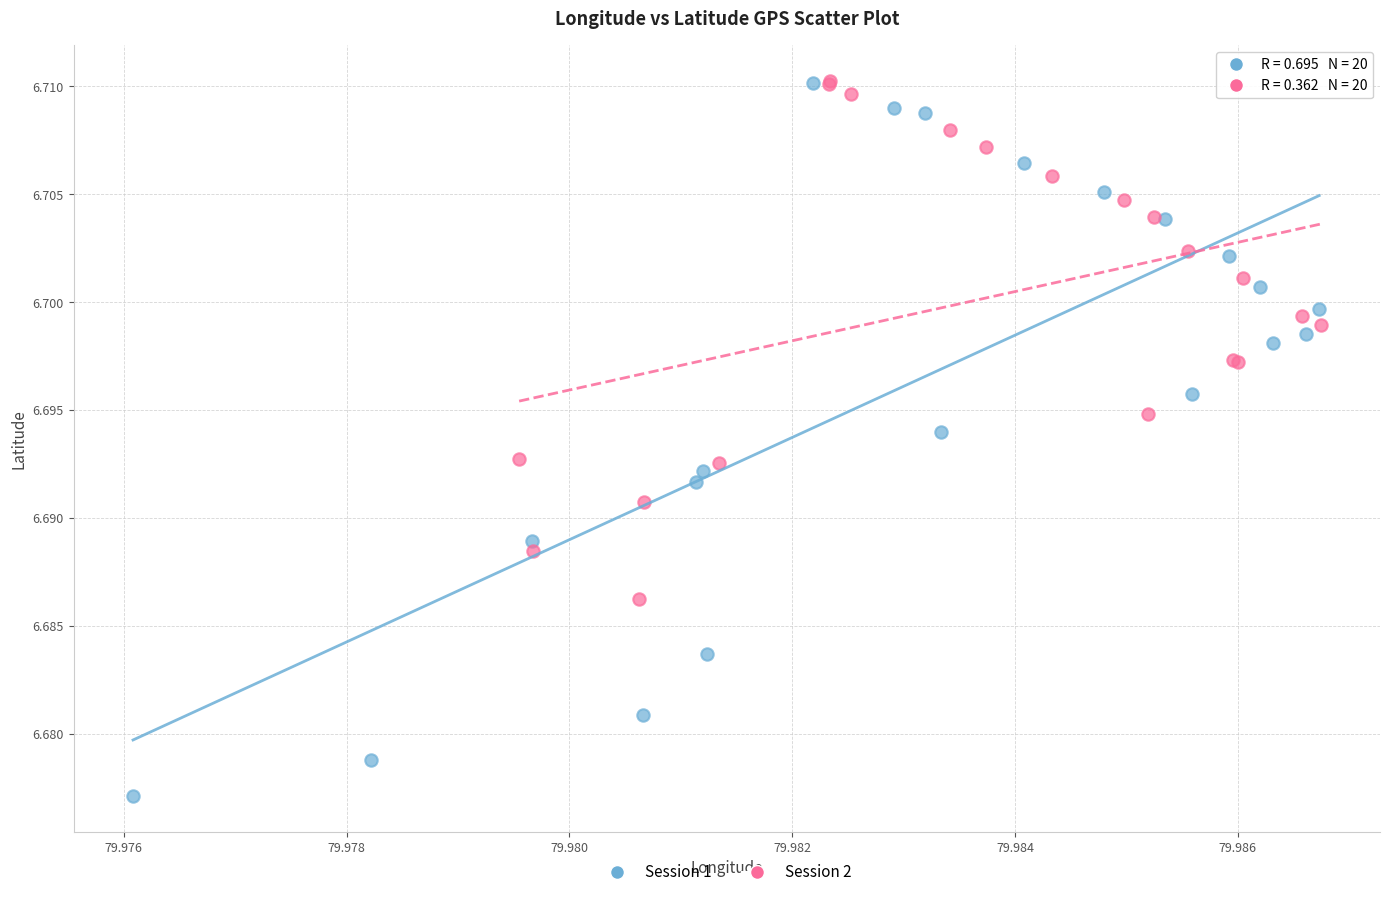

Which series has the widest spread of Y values?

Session 1